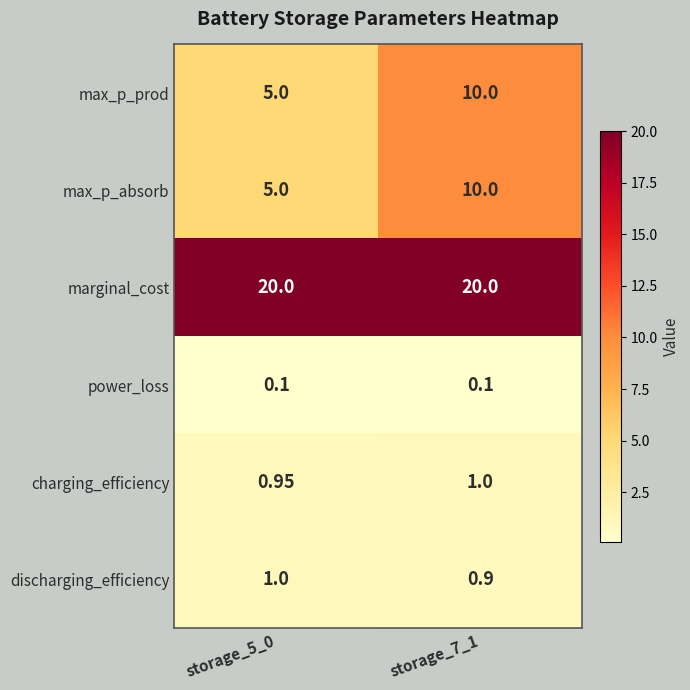

Which series has the largest total across all categories?

marginal_cost